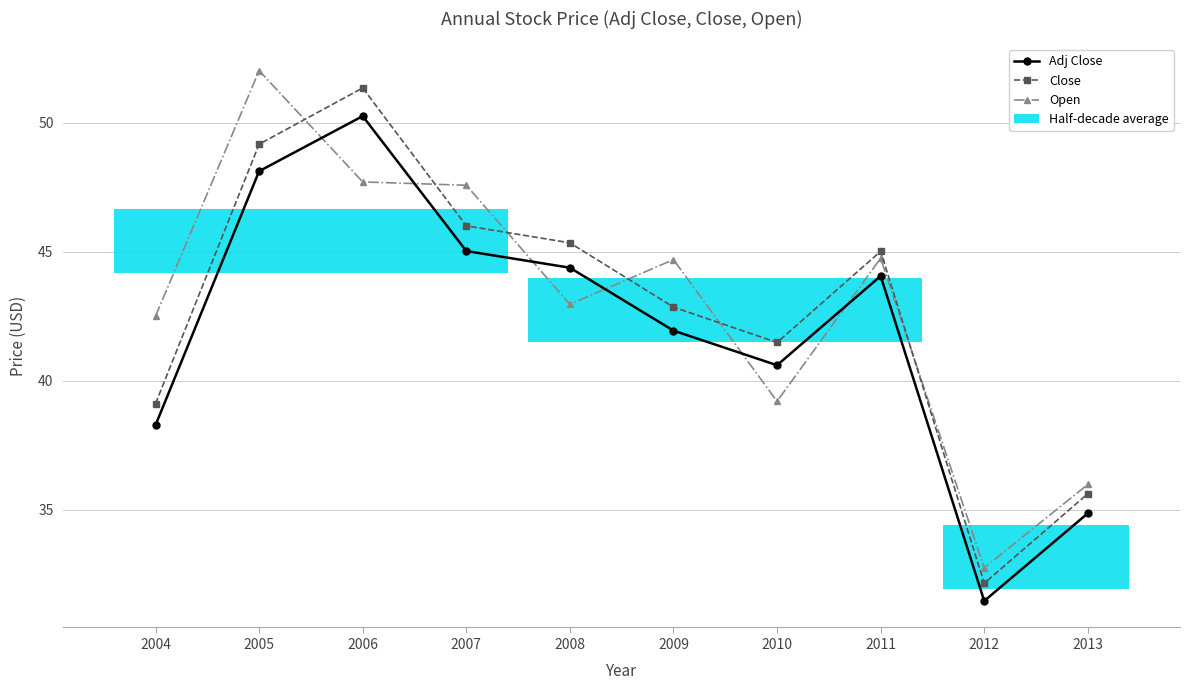

Which series has the largest total across all categories?

Open